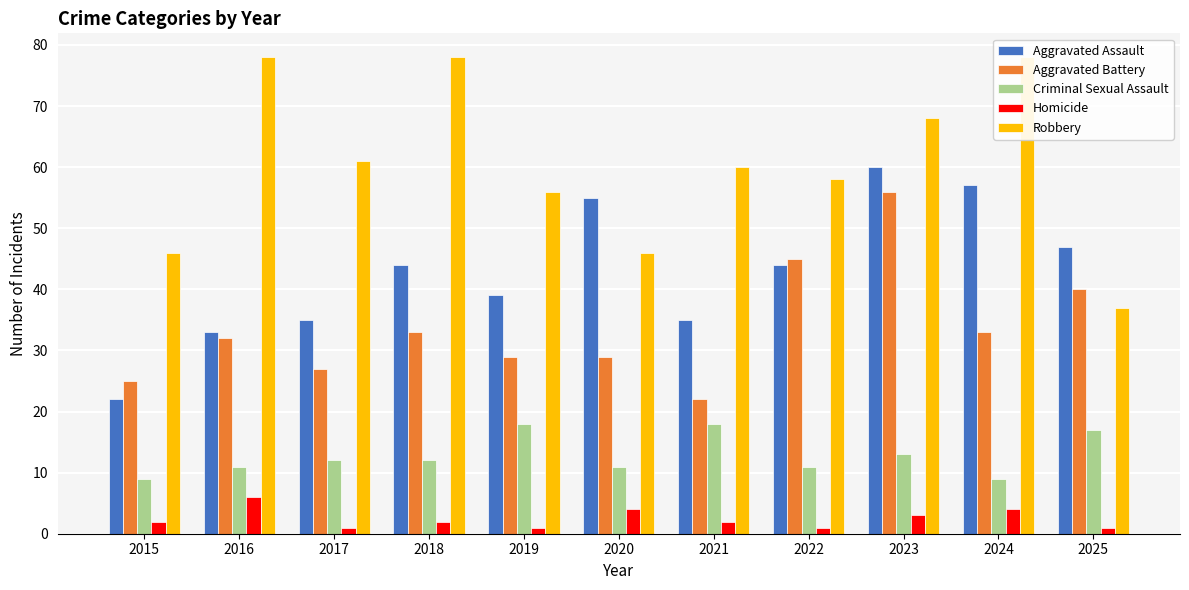

Which category has the lowest value across all series?

2017